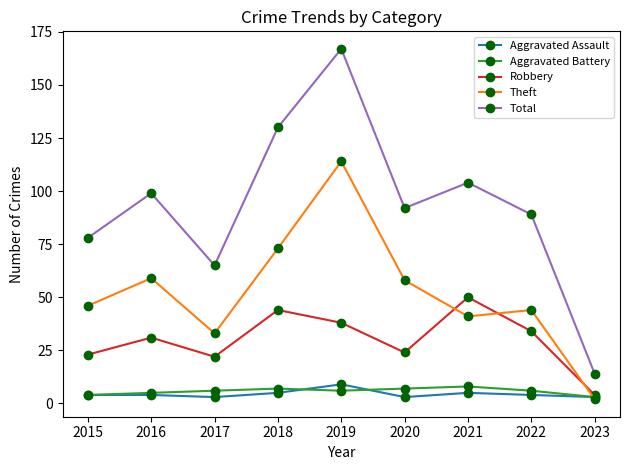

Reading left to right, extract all data points from this chart.

Aggravated Assault: 4	4	3	5	9	3	5	4	3
Aggravated Battery: 4	5	6	7	6	7	8	6	3
Robbery: 23	31	22	44	38	24	50	34	4
Theft: 46	59	33	73	114	58	41	44	2
Total: 78	99	65	130	167	92	104	89	14